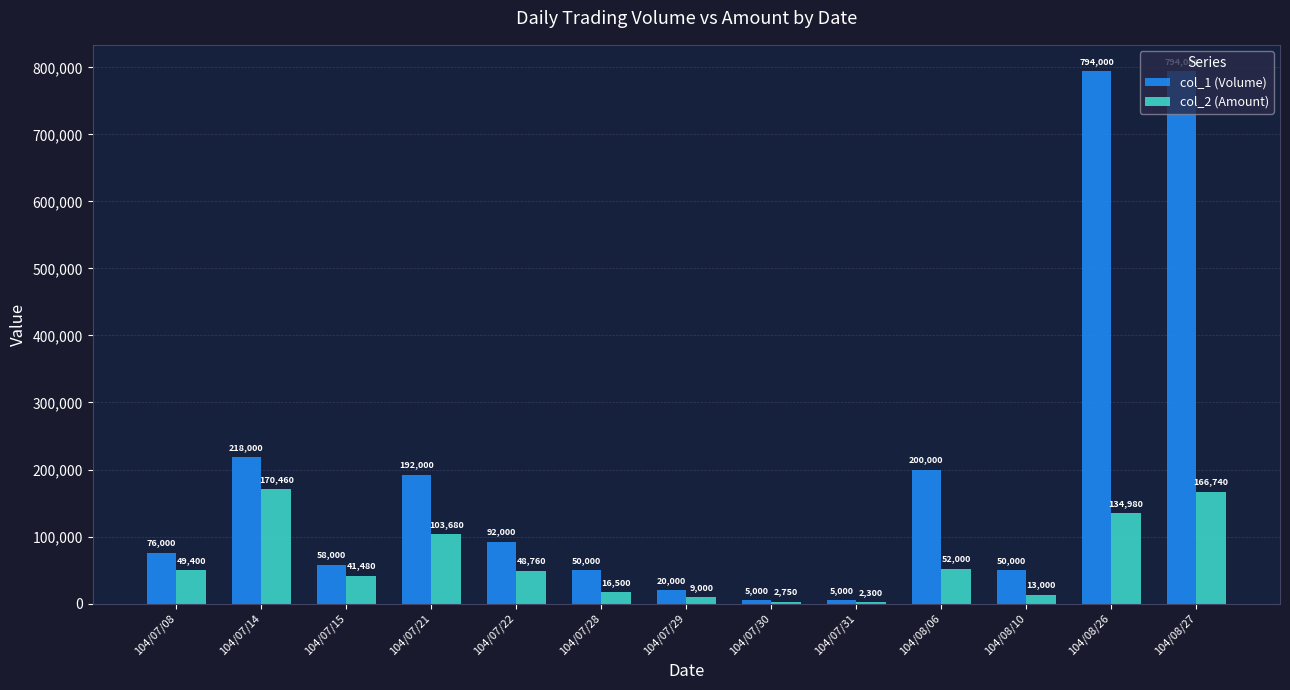

What is the maximum value shown in the chart?

794000